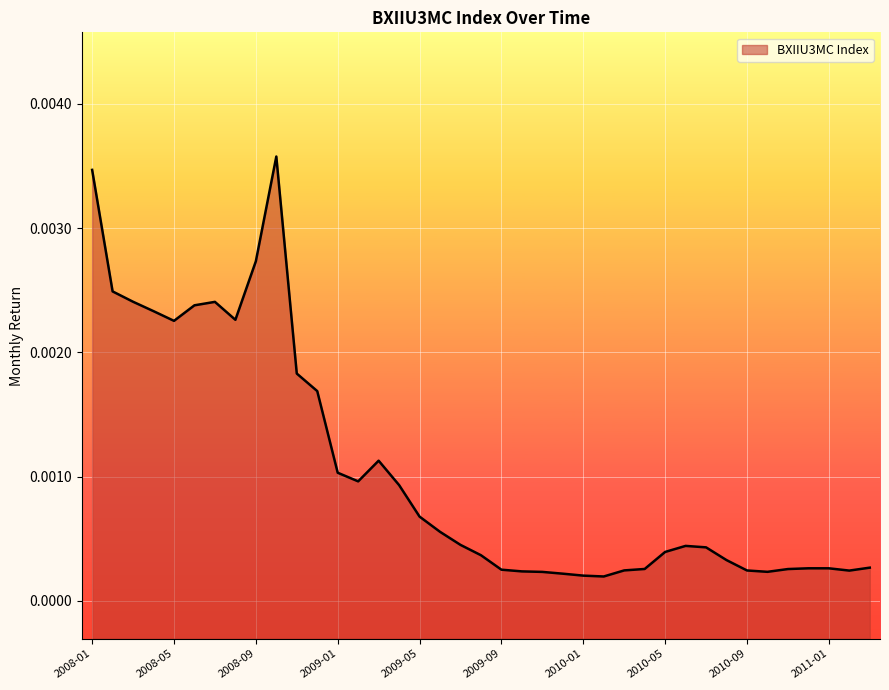

How many lines are shown in the chart?

1